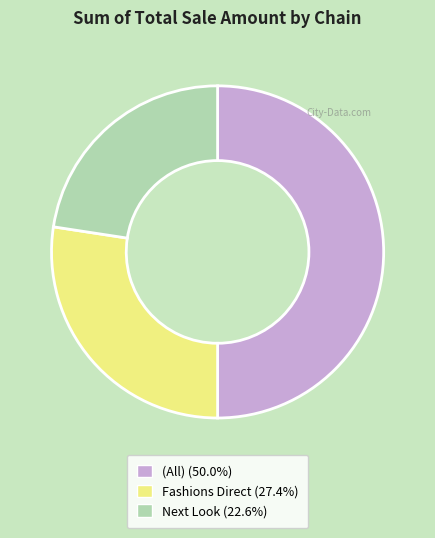

Does Fashions Direct account for over 50% of the chart?

No